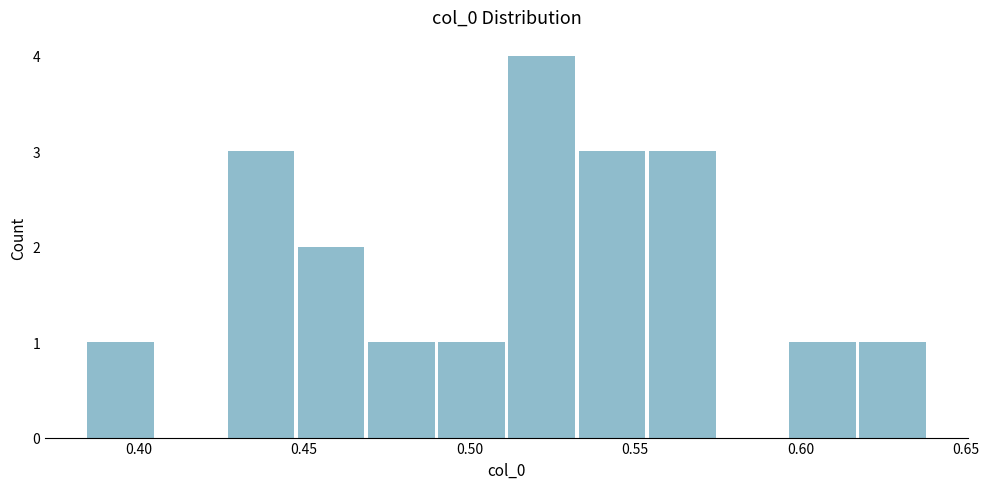

Over which range of the x-axis is the bar tallest?

0.510 to 0.530